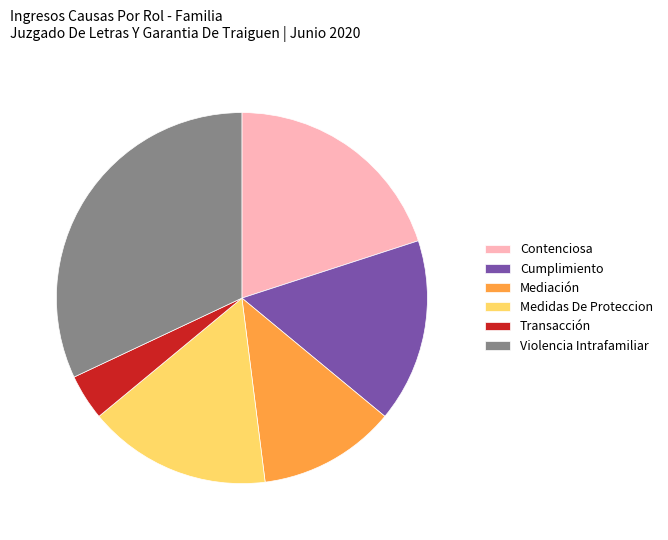

What is the smallest slice in the pie chart?

Transacción